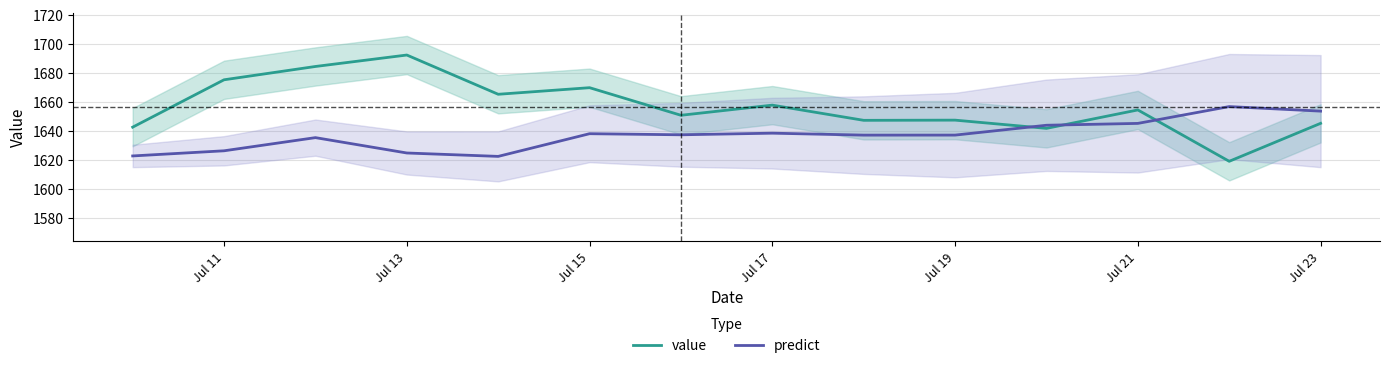

How many distinct data groups are displayed?

2